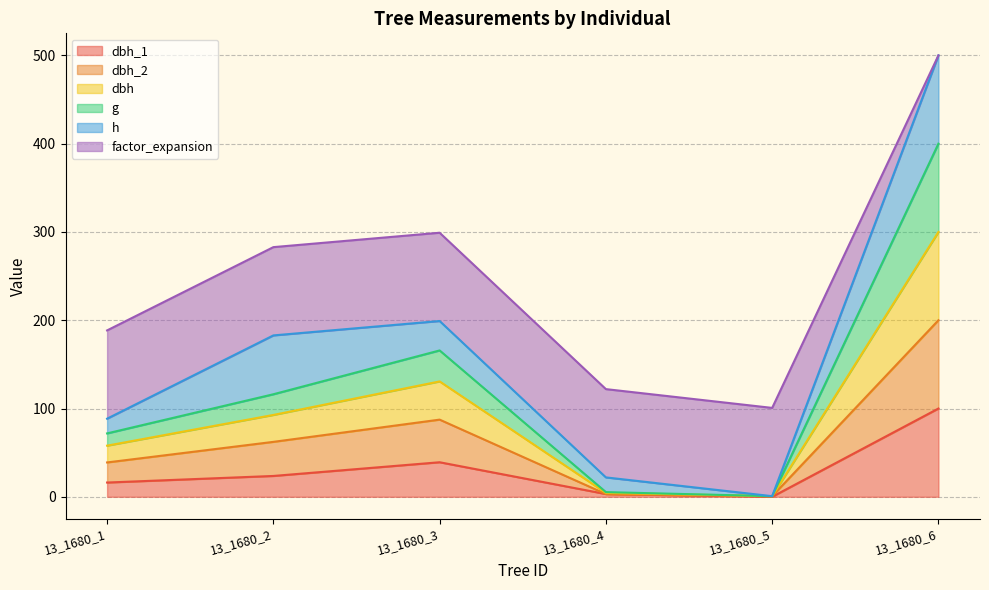

True or false: g and dbh_1 cross at least once.

False